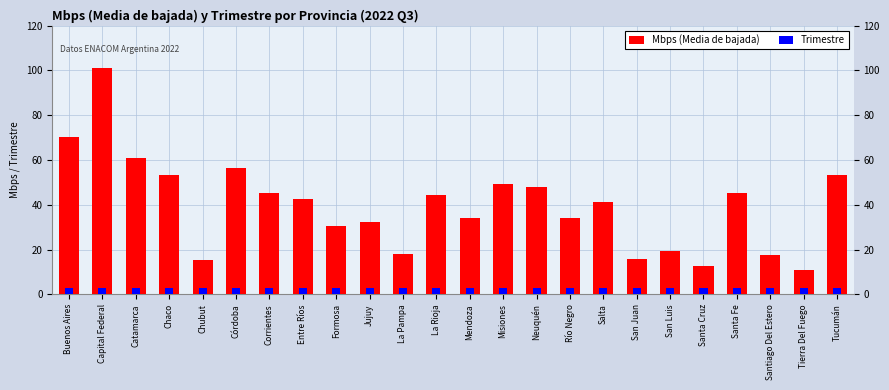

The Mbps (Media de bajada) series shows 16.6 at Formosa. True or false?

False